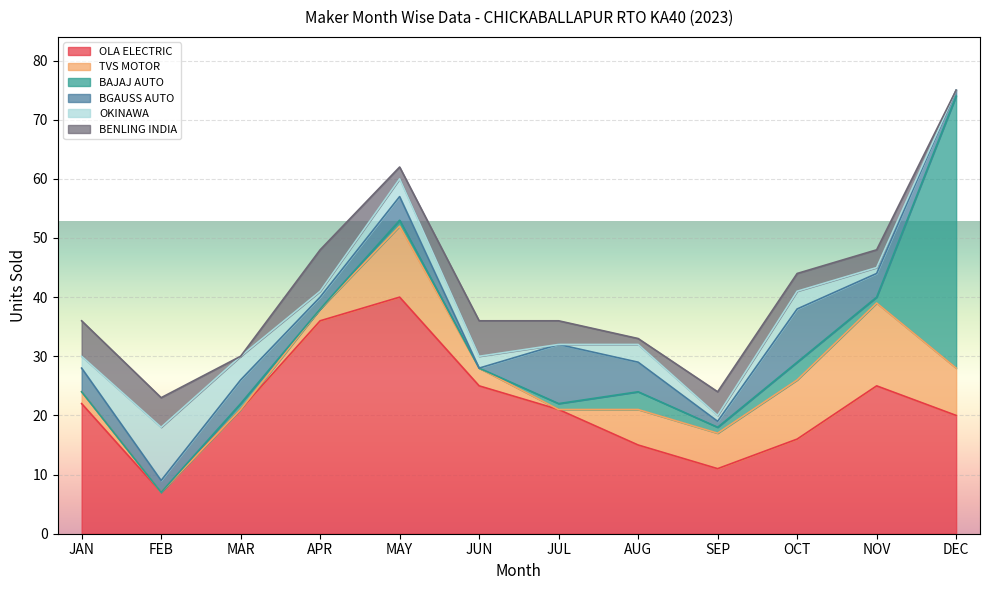

Rank the categories by TVS MOTOR value from lowest to highest.

FEB, MAR, JUL, JAN, APR, JUN, AUG, SEP, DEC, OCT, MAY, NOV